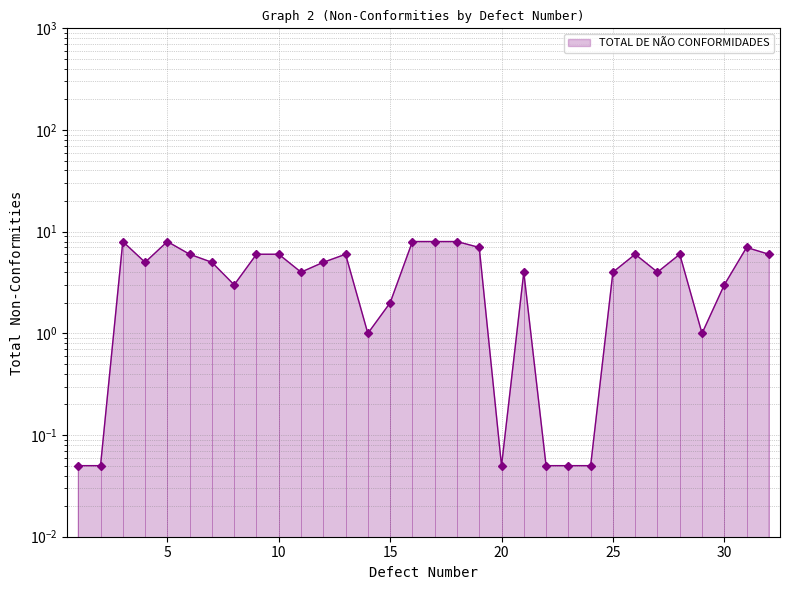

True or false: there are more than 2 points higher than both neighbors.

True